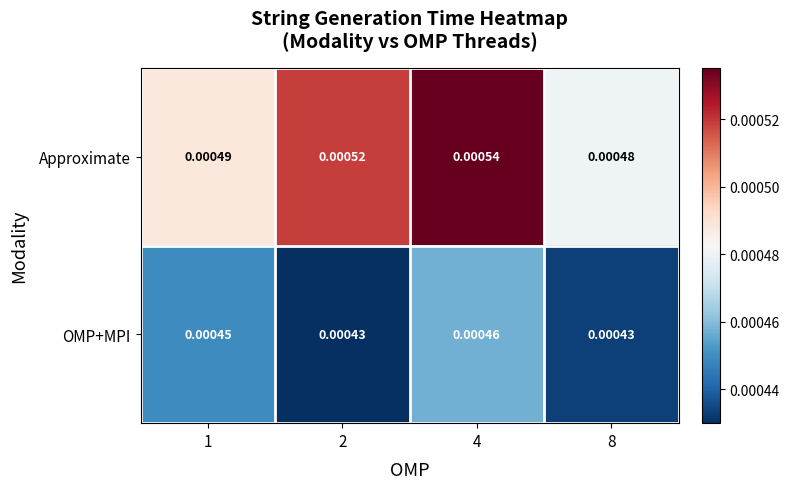

List the series in order of their peak value, lowest first.

OMP+MPI, Approximate